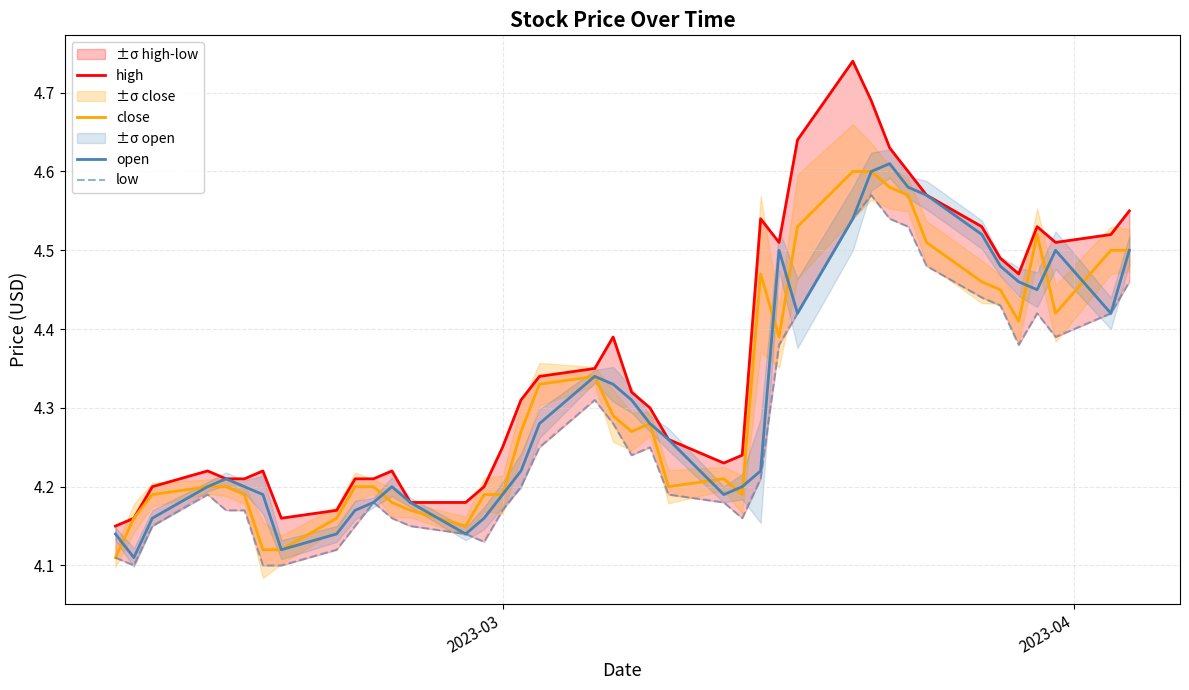

How many interior local valleys does the close series have?

7